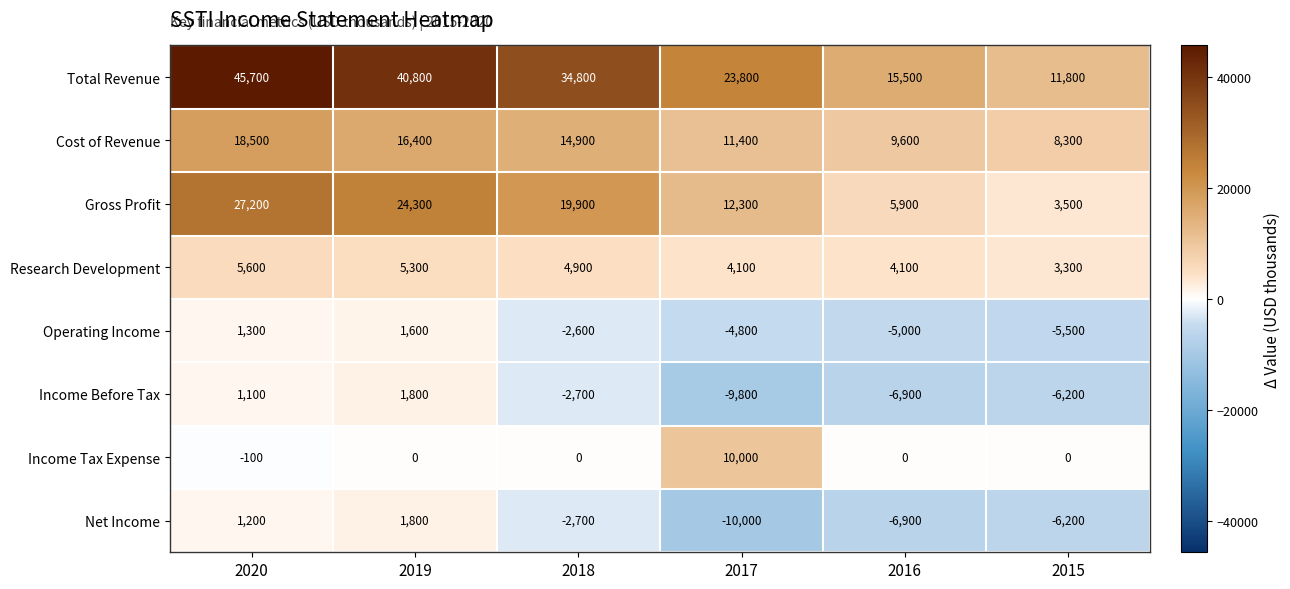

At which category is the sum across all series the highest?

2020